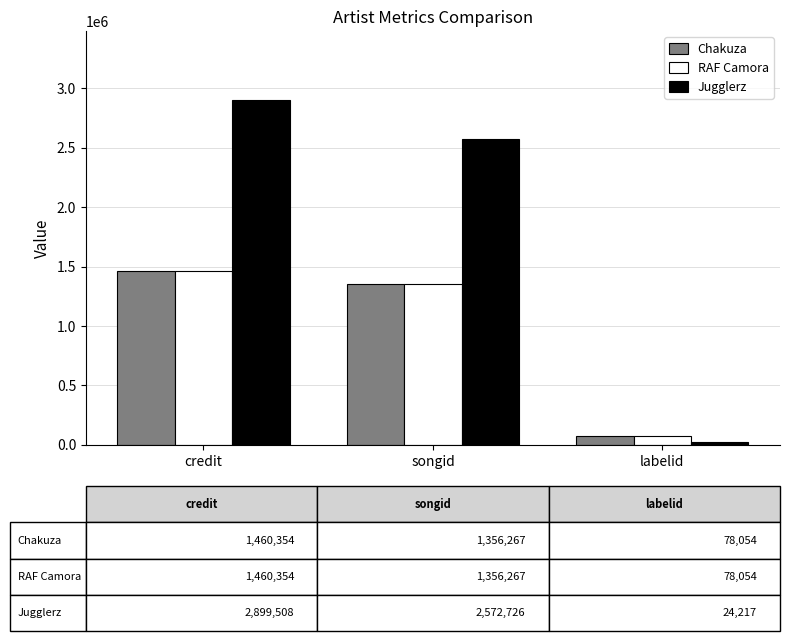

At which category is the sum across all series the highest?

credit